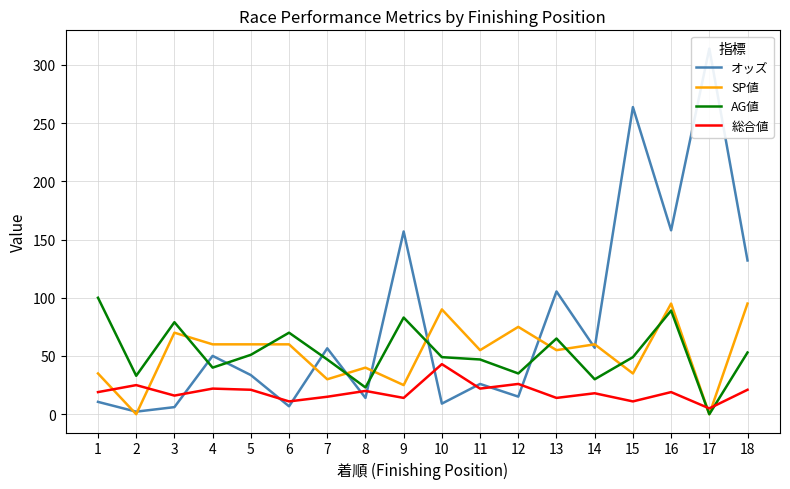

Between 11 and 16, which series saw the biggest shift?

オッズ